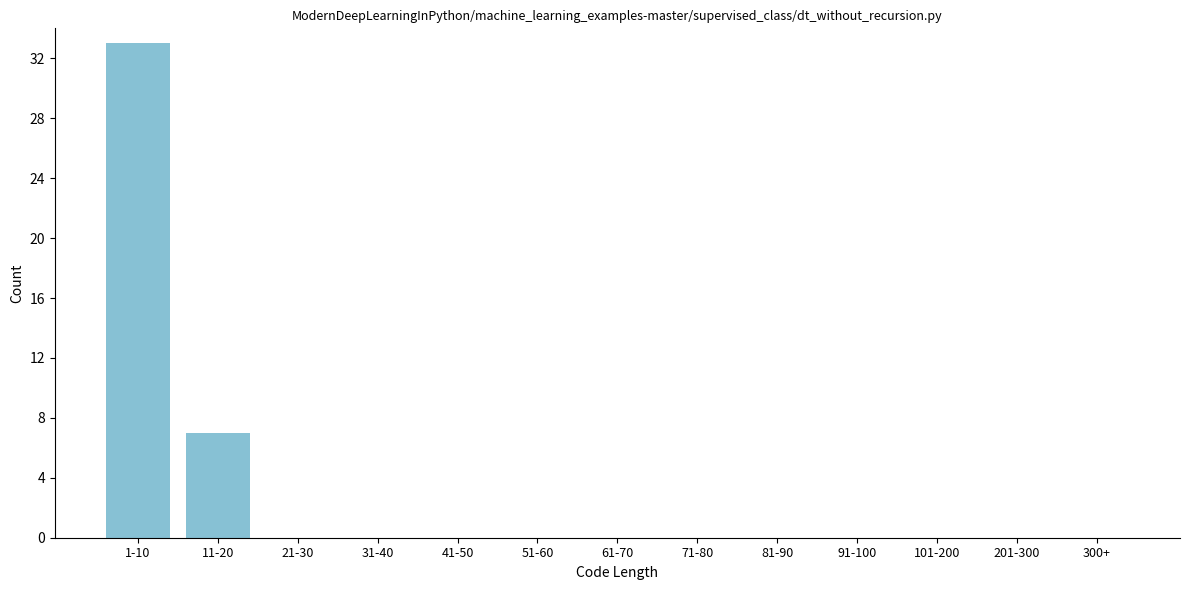

Reading left to right, list all the values displayed in this chart.

1-10=33	11-20=7	21-30=0	31-40=0	41-50=0	51-60=0	61-70=0	71-80=0	81-90=0	91-100=0	101-200=0	201-300=0	300+=0